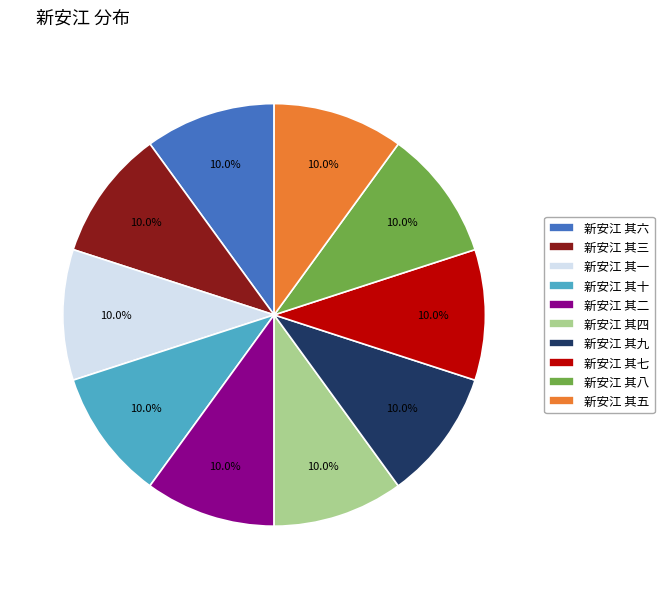

Is it true that 新安江 其九 is 1% of the pie?

False